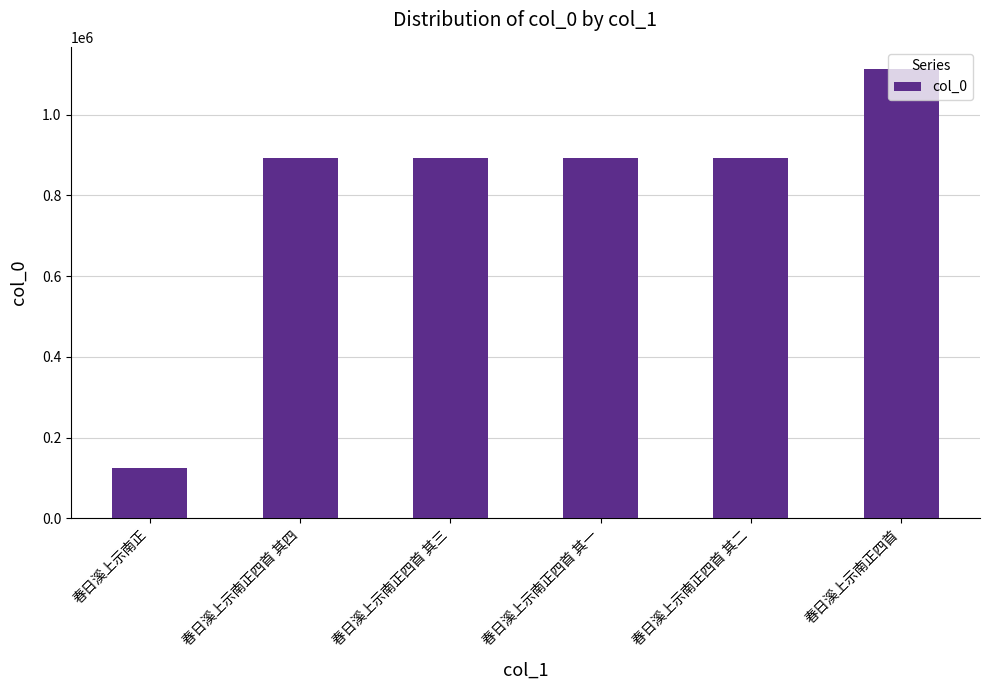

Which label corresponds to the smallest value in the chart?

春日溪上示南正